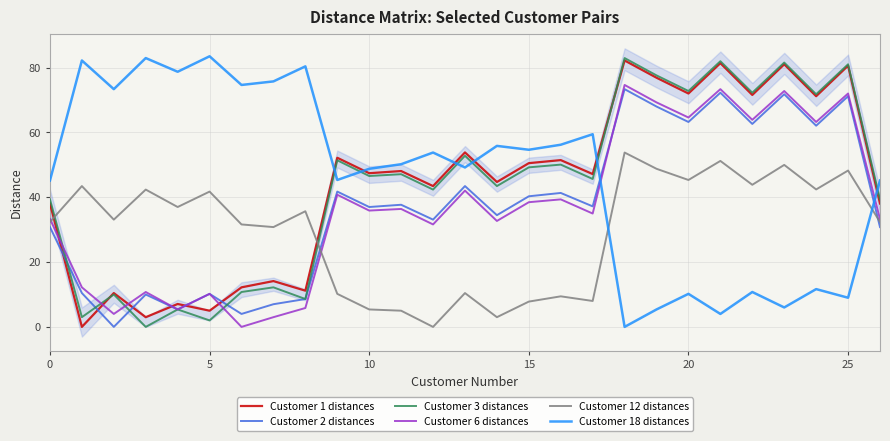

Reading right to left, transcribe all the data shown in this chart.

Customer 1 distances: 38.1	80.6	71.2	81.0	71.6	81.4	72.0	76.9	82.2	47.2	51.5	50.5	44.7	53.9	43.5	48.1	47.4	52.2	11.2	14.1	12.2	5.0	7.1	3.0	10.4	0.0	38.1
Customer 2 distances: 30.8	71.2	62.1	71.8	62.6	72.3	63.2	68.0	73.4	37.2	41.3	40.3	34.5	43.5	33.1	37.7	37.0	41.8	8.6	7.0	4.0	10.2	5.4	10.0	0.0	10.4	30.8
Customer 3 distances: 39.4	81.0	71.8	81.6	72.3	82.0	72.8	77.6	83.0	45.7	50.1	49.2	43.5	52.8	42.4	47.1	46.6	51.4	8.6	12.2	10.8	2.0	5.4	0.0	10.0	3.0	39.4
Customer 6 distances: 33.3	72.0	63.2	72.8	63.9	73.4	64.6	69.3	74.7	35.0	39.4	38.5	32.7	42.1	31.6	36.4	35.9	40.8	5.8	3.0	0.0	10.2	5.4	10.8	4.0	12.2	33.3
Customer 12 distances: 32.4	48.3	42.4	50.0	43.9	51.2	45.3	48.8	53.8	8.0	9.4	7.8	3.0	10.4	0.0	5.0	5.4	10.2	35.7	30.8	31.6	41.8	37.0	42.4	33.1	43.5	32.4
Customer 18 distances: 45.2	9.0	11.7	6.0	10.8	4.0	10.2	5.4	0.0	59.5	56.2	54.7	55.9	49.2	53.8	50.2	48.8	45.3	80.4	75.8	74.7	83.5	78.7	83.0	73.4	82.2	45.2